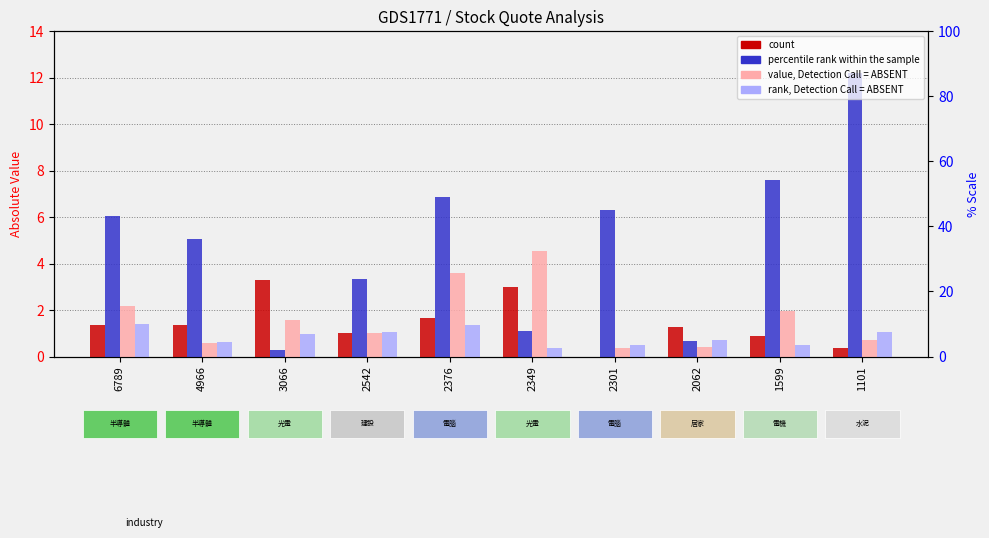

True or false: percentile rank within the sample has a value of 19.0 at 1101.

False